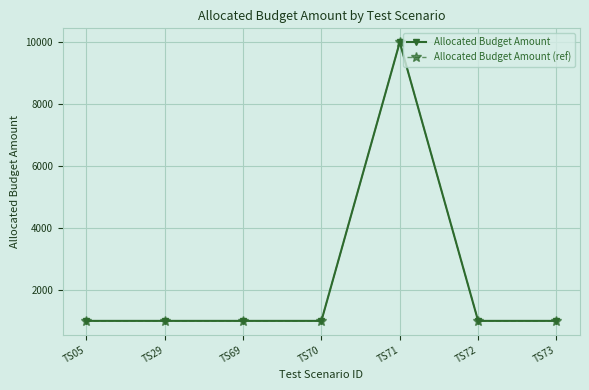

True or false: Allocated Budget Amount (ref) has a value of 1333 at TS70.

False